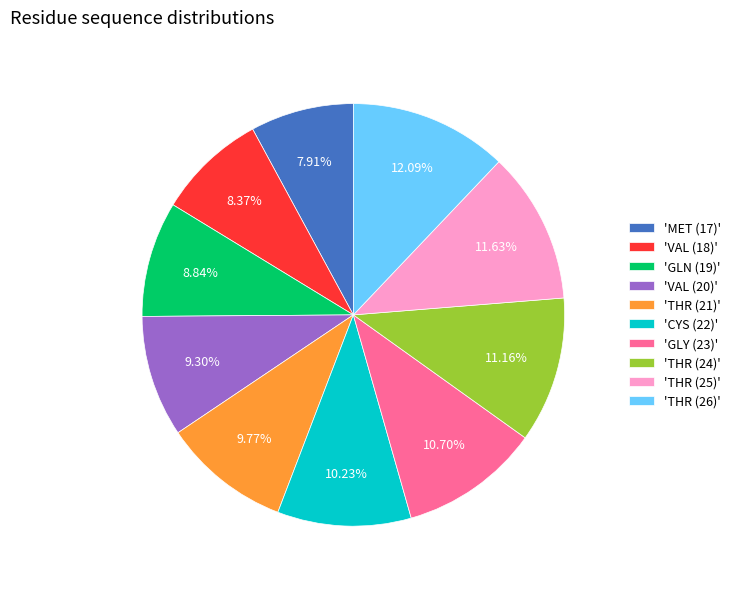

Count the number of slices in the pie.

10